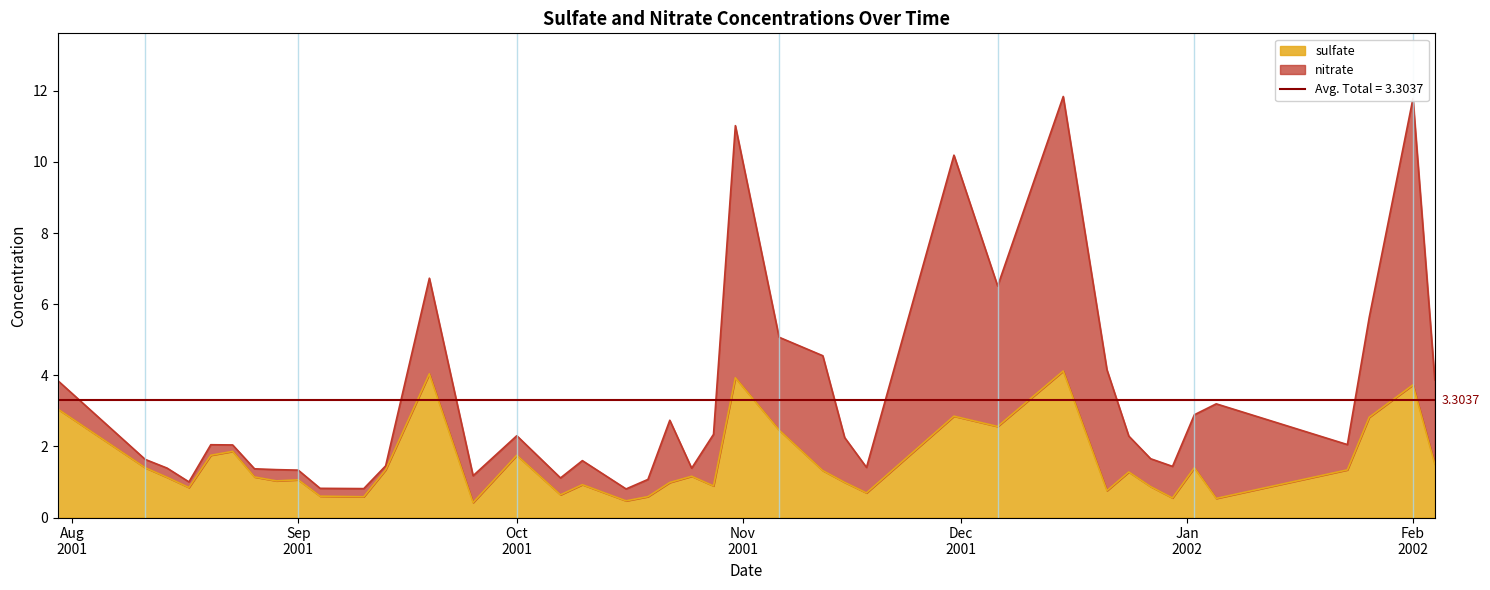

Rank the categories by value from highest to lowest.

2001-12-15, 2001-09-19, 2001-10-31, 2002-02-01, 2001-07-30, 2001-11-30, 2002-01-26, 2001-12-06, 2001-11-06, 2001-08-23, 2001-08-20, 2001-10-01, 2002-02-04, 2001-08-11, 2002-01-02, 2001-09-13, 2002-01-23, 2001-11-12, 2001-12-24, 2001-10-25, 2001-08-26, 2001-08-14, 2001-09-01, 2001-08-29, 2001-11-15, 2001-10-22, 2001-10-10, 2001-10-28, 2001-12-27, 2001-08-17, 2001-12-21, 2001-11-18, 2001-10-07, 2001-09-04, 2001-10-19, 2001-09-10, 2001-12-30, 2002-01-05, 2001-10-16, 2001-09-25